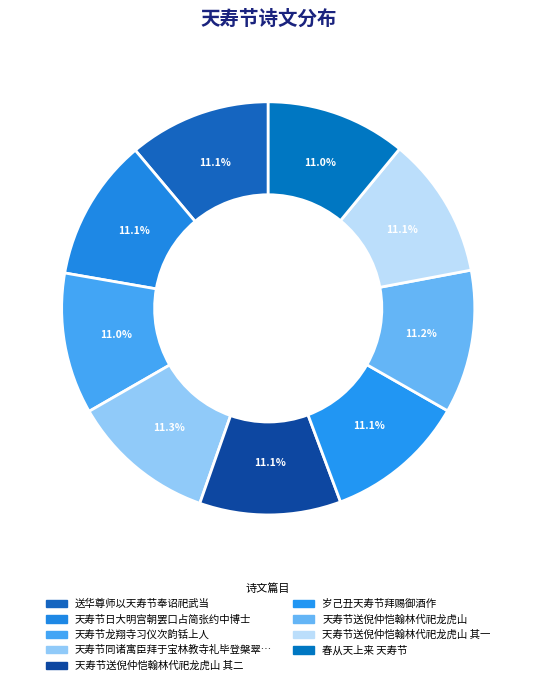

Count the number of slices in the pie.

9